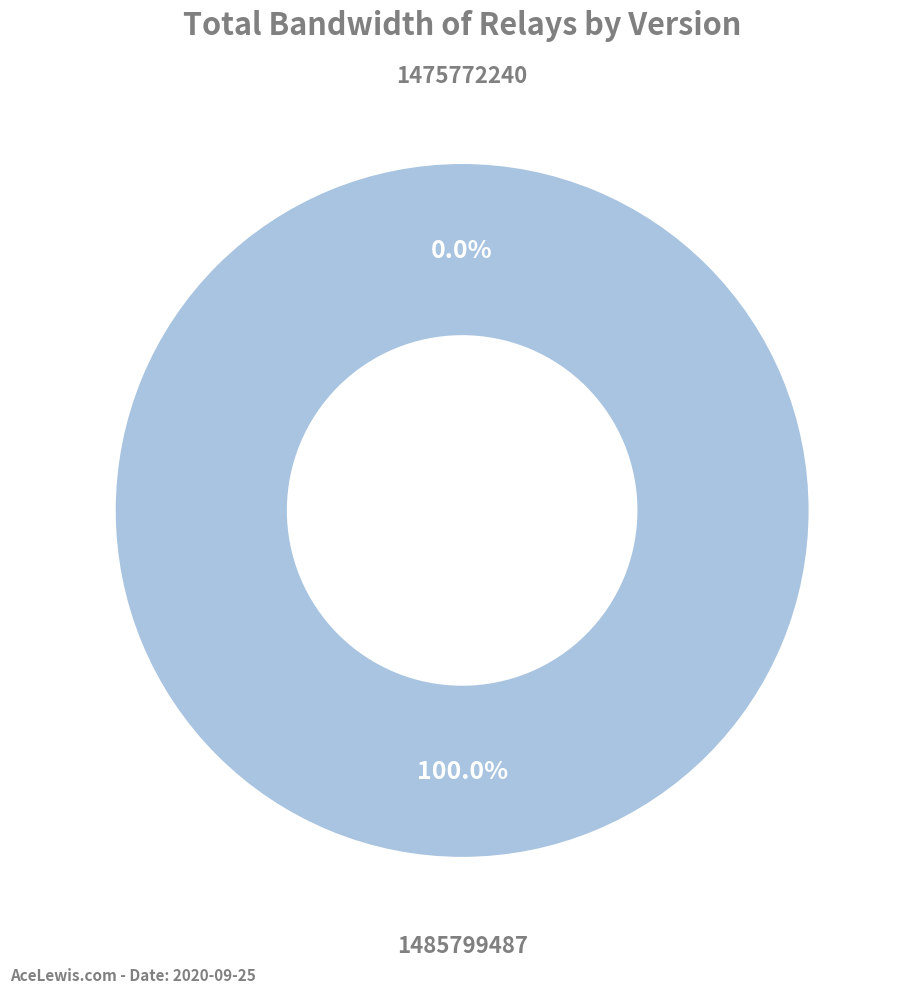

To the nearest percent, what is the combined percentage of 1475772240 and 1485799487?

100%